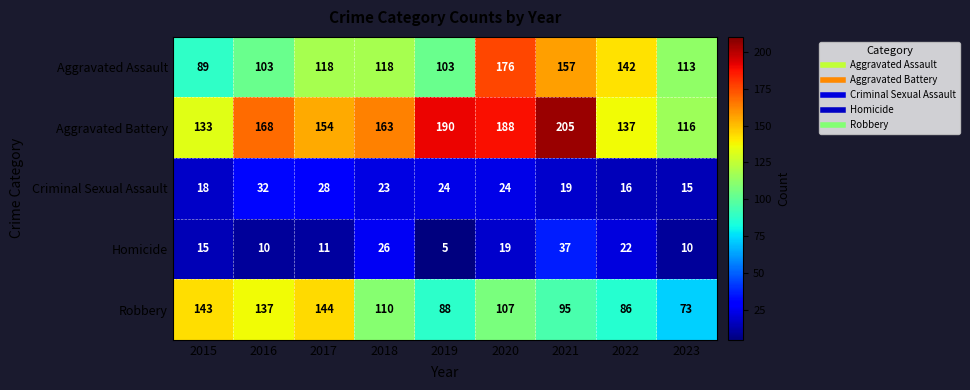

At which label does Homicide reach its minimum?

2019